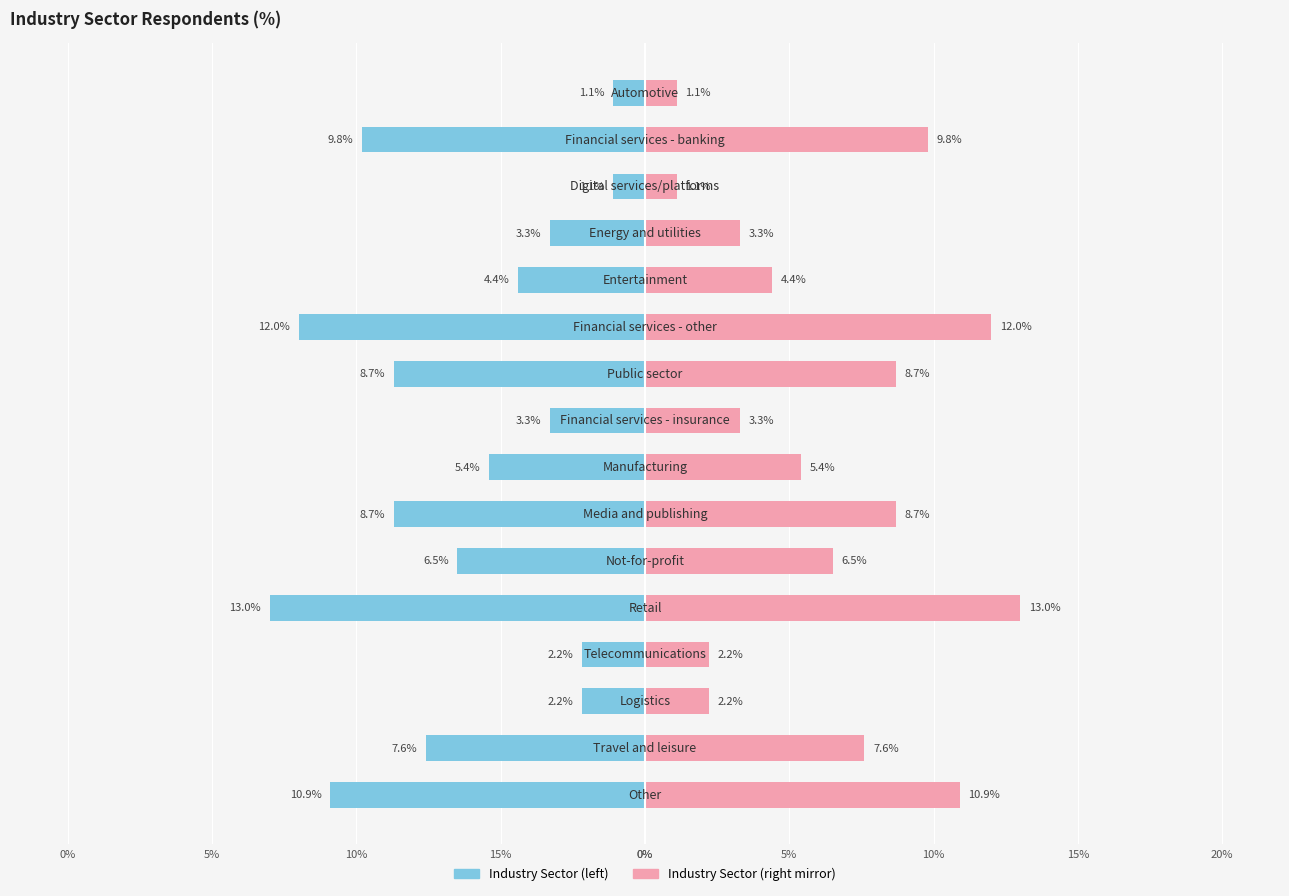

Which has a higher value, 15 or 13?

15